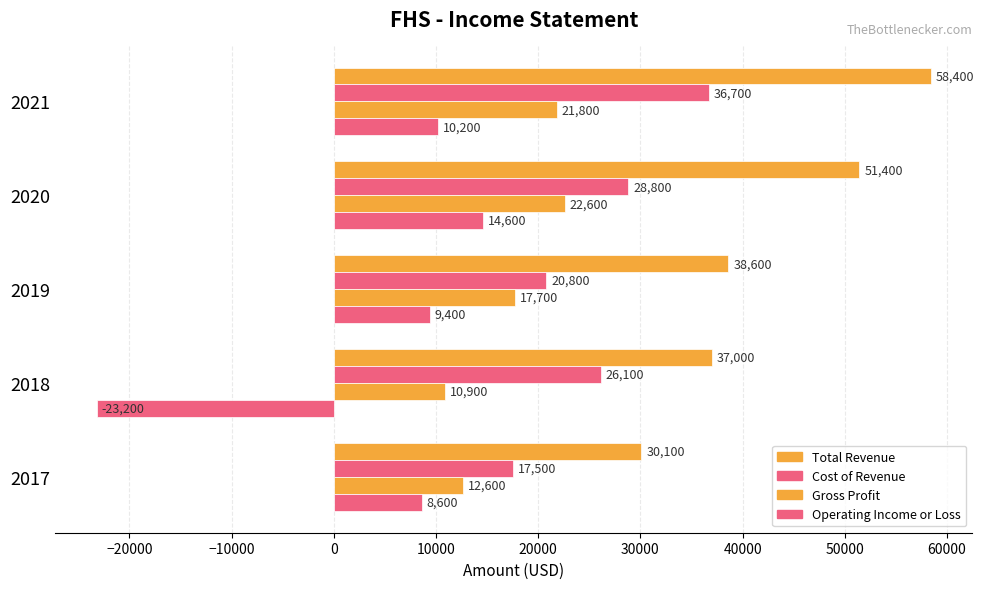

How many data points does each series have?

5